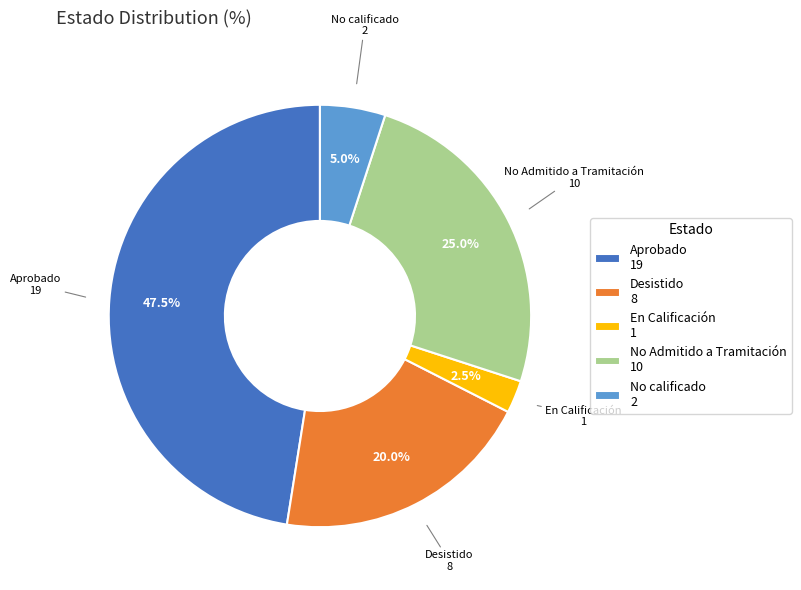

Approximately how many times larger is the value at En Calificación 1 compared to No calificado 2?

0.5